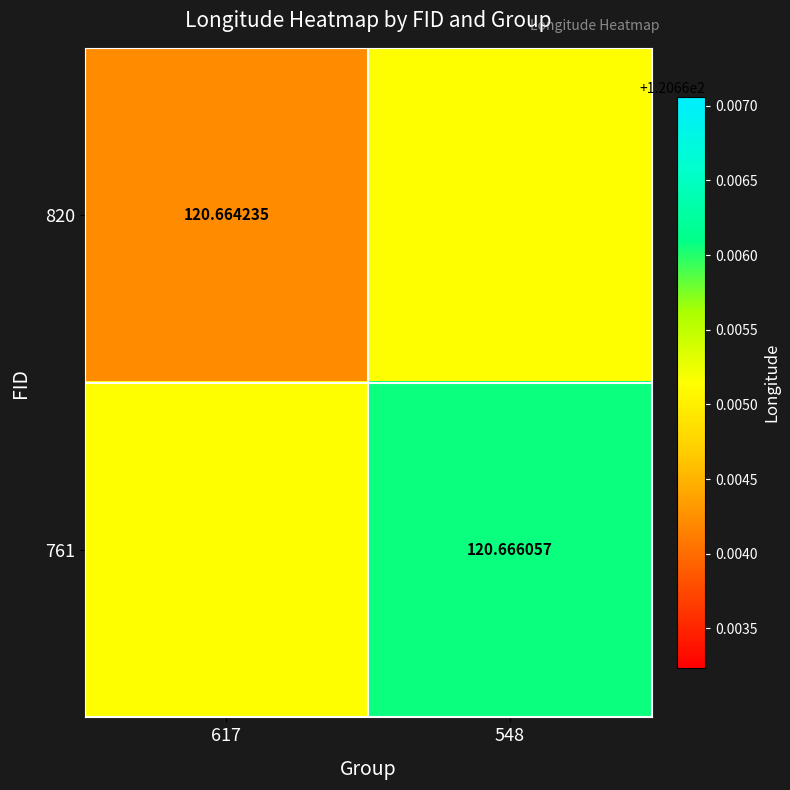

True or false: 761 has a value of 52.4 at 548.

False